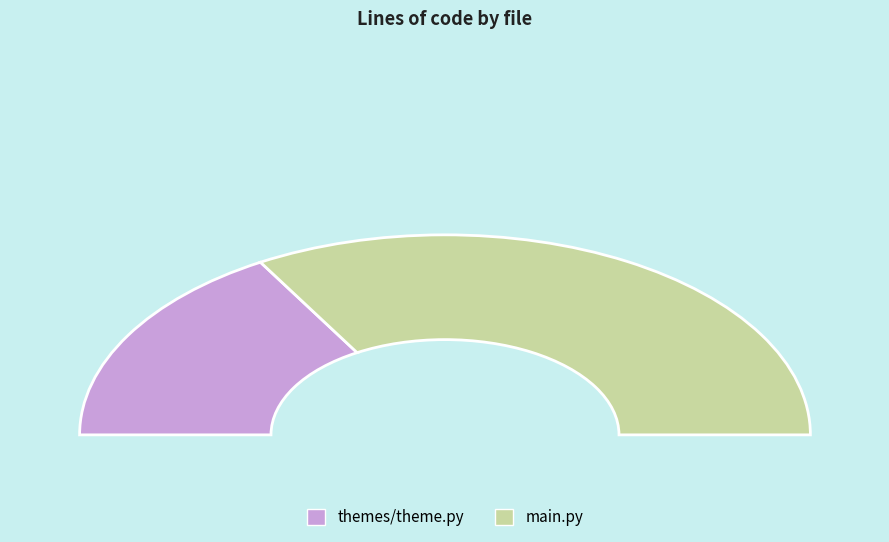

How many segments does this pie chart have?

2